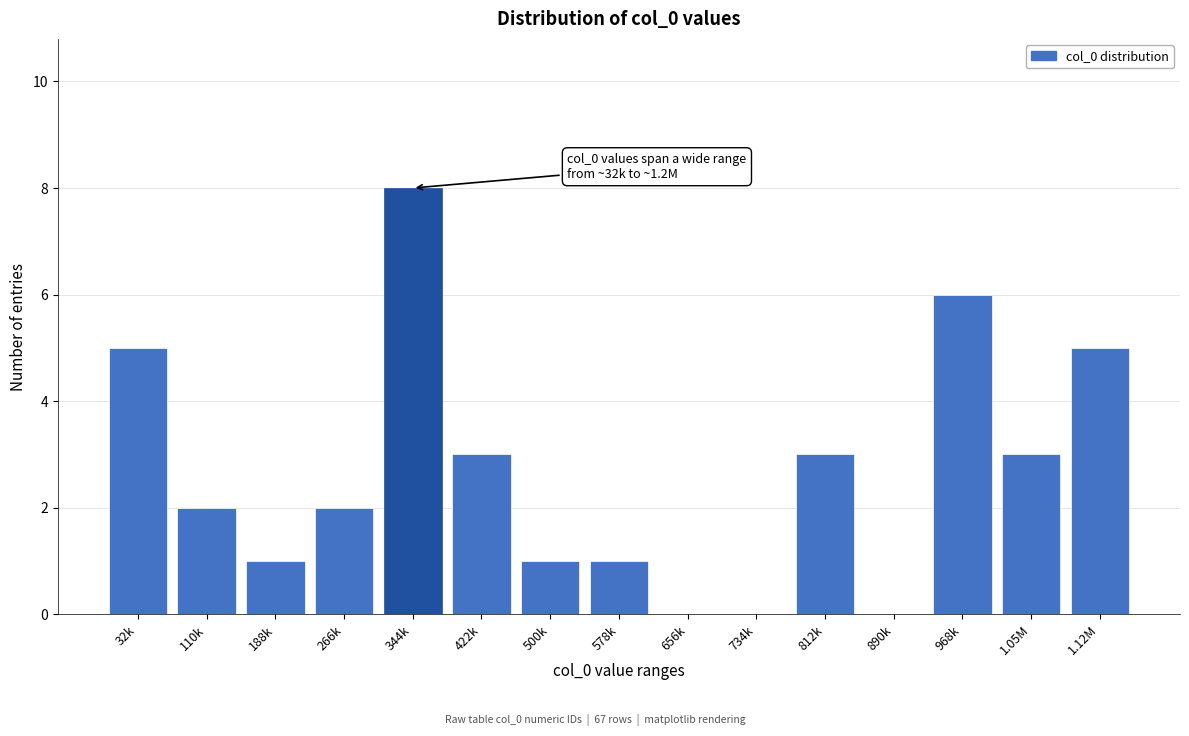

Reading right to left, transcribe all the data shown in this chart.

1.12M=5	1.05M=3	968k=6	890k=0	812k=3	734k=0	656k=0	578k=1	500k=1	422k=3	344k=8	266k=2	188k=1	110k=2	32k=5